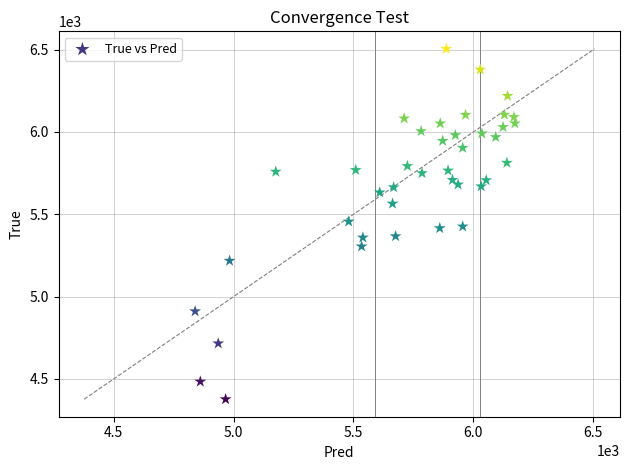

What is the range of Y values (max minus min)?

2128